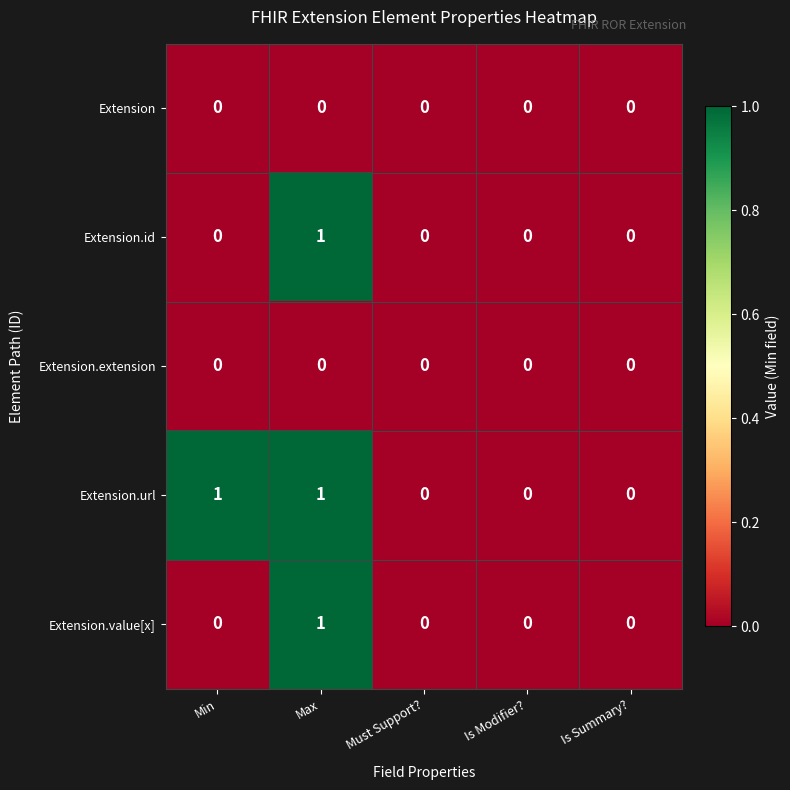

True or false: Extension.extension has a value of 0 at Is Modifier?.

True